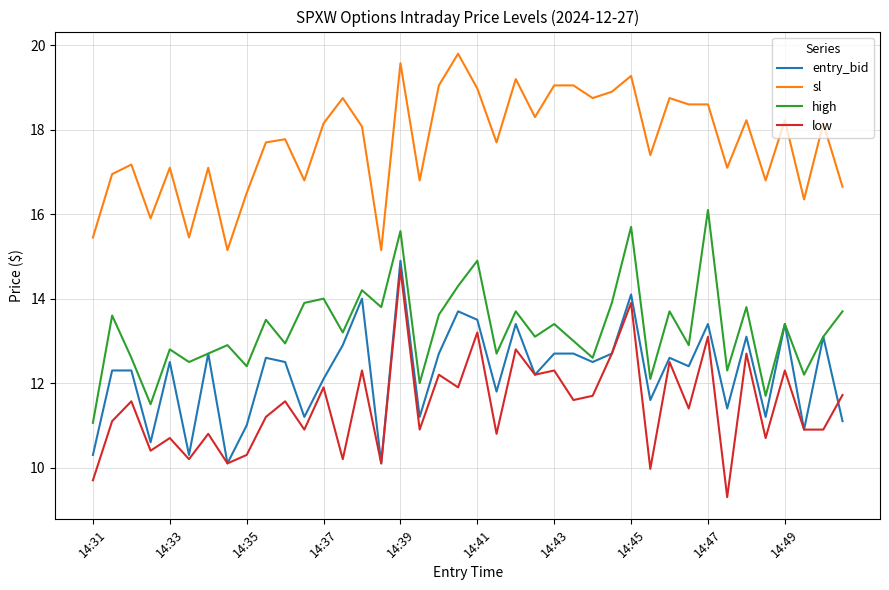

What is the greatest value displayed?

19.8